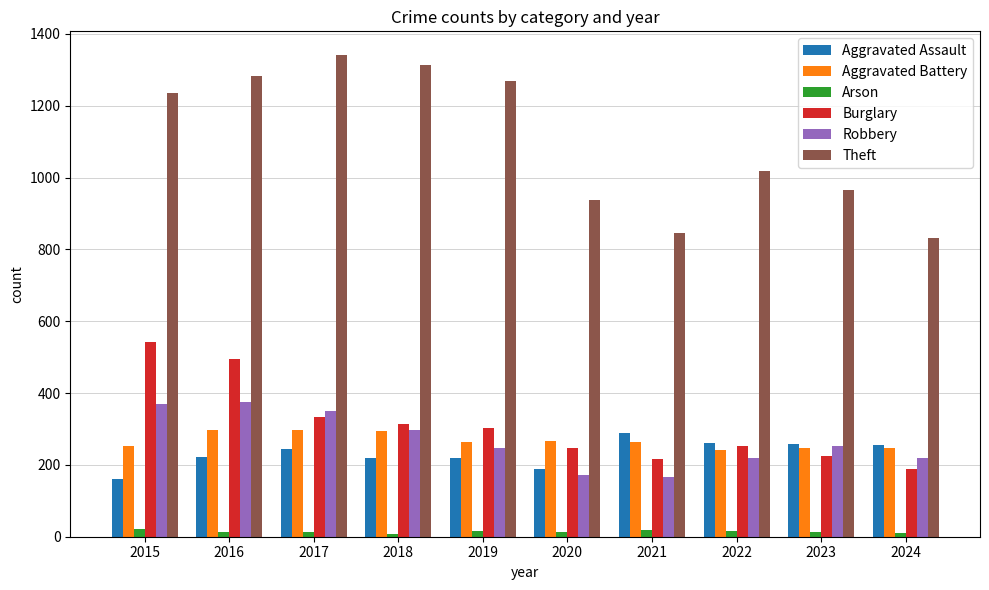

Which series changed the most between 2019 and 2023?

Theft